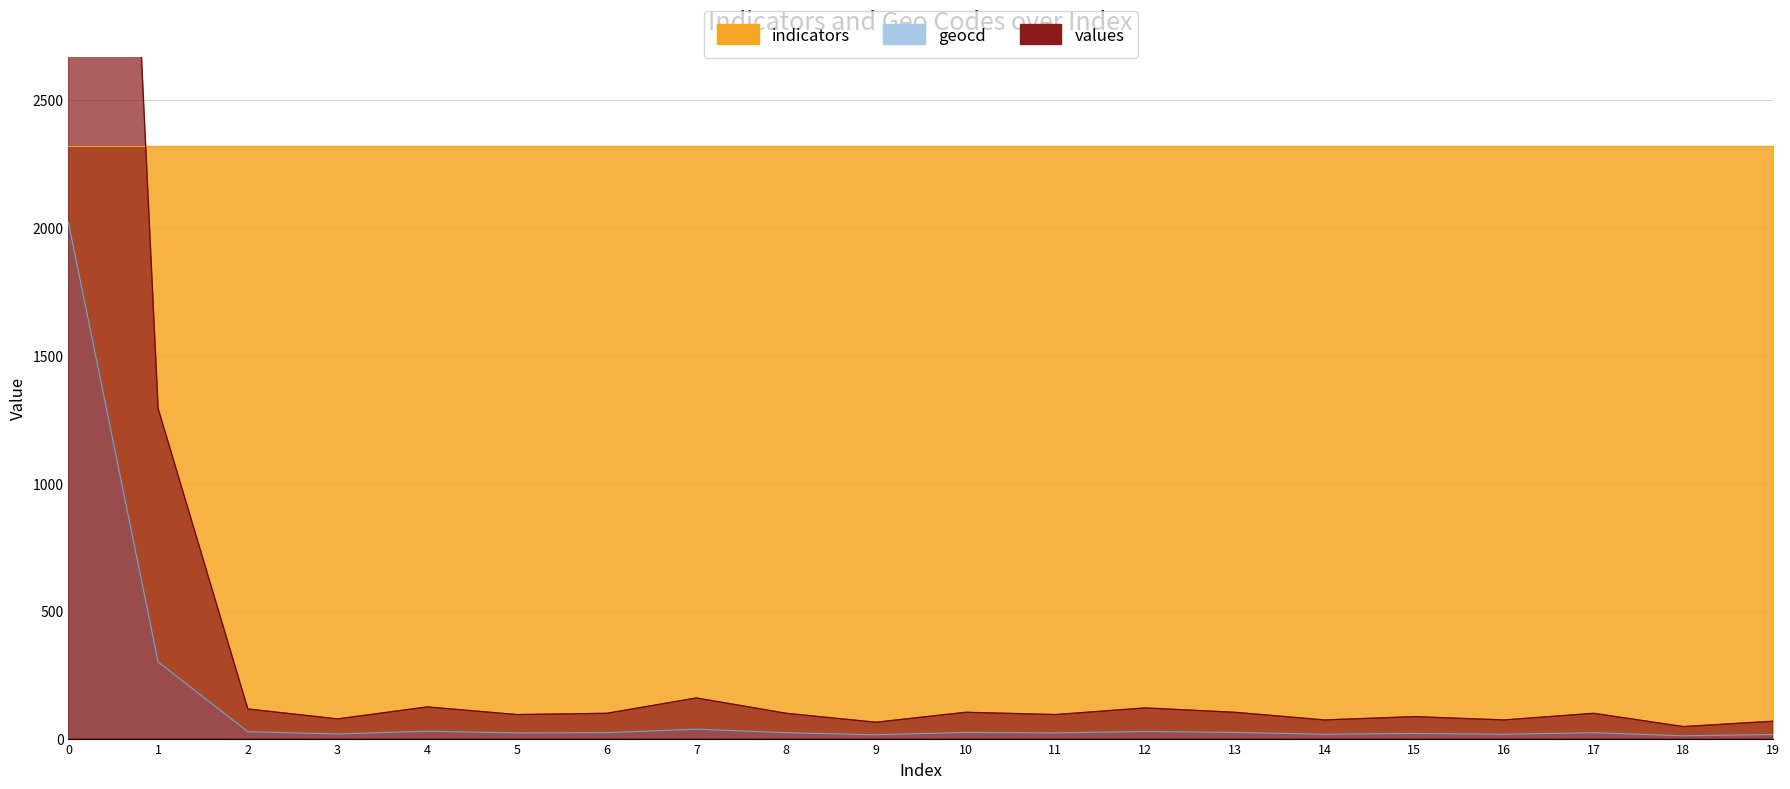

The value of geocd at 17 is 33. True or false?

False